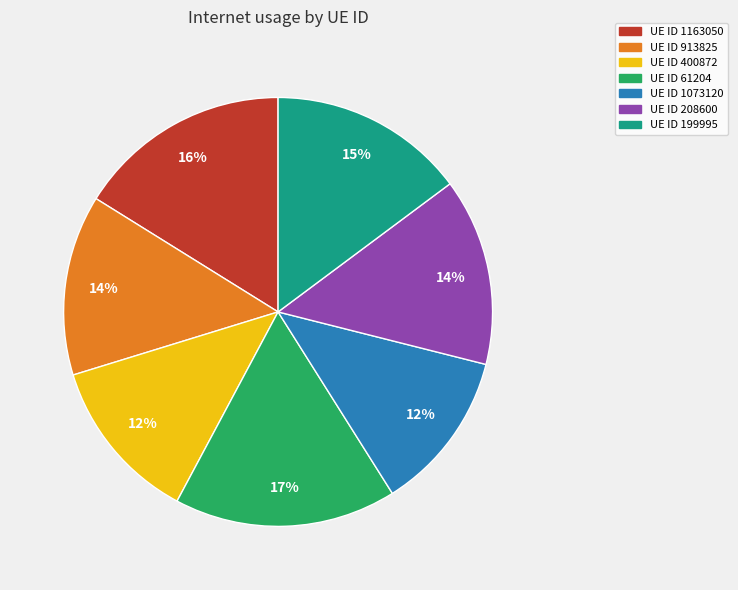

Does any single category account for the majority?

No